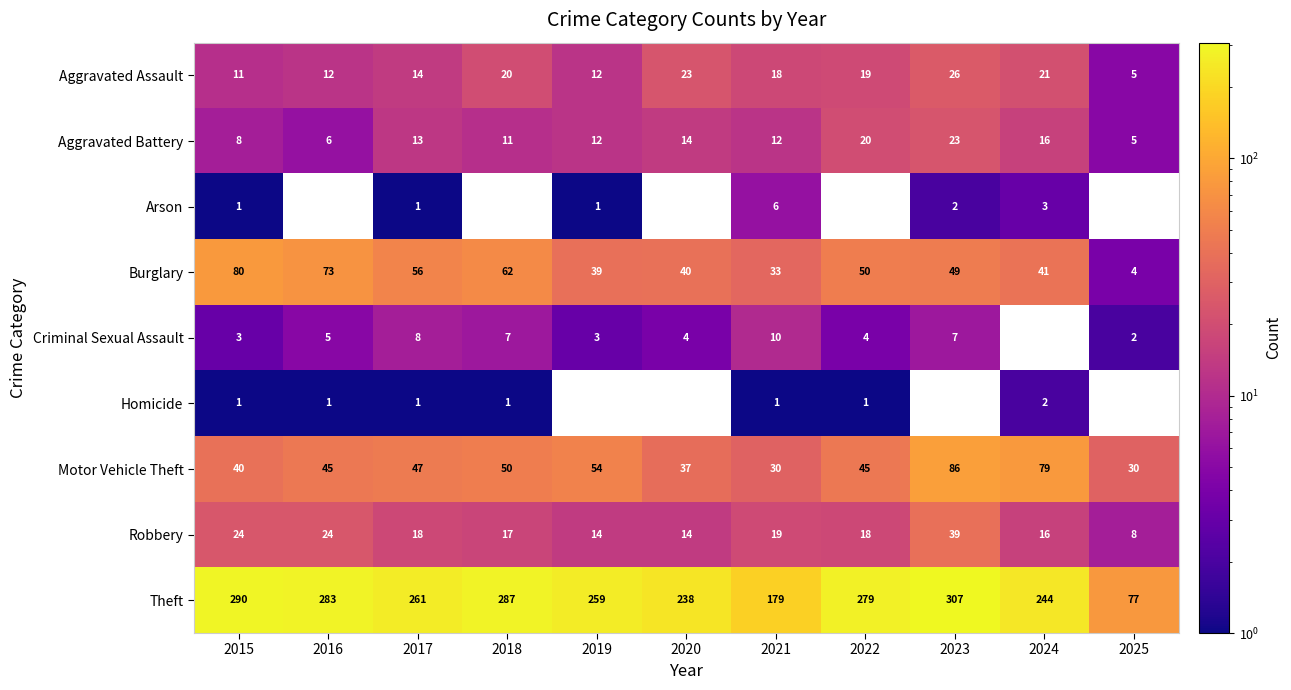

At which label does Aggravated Battery first exceed 12?

2017